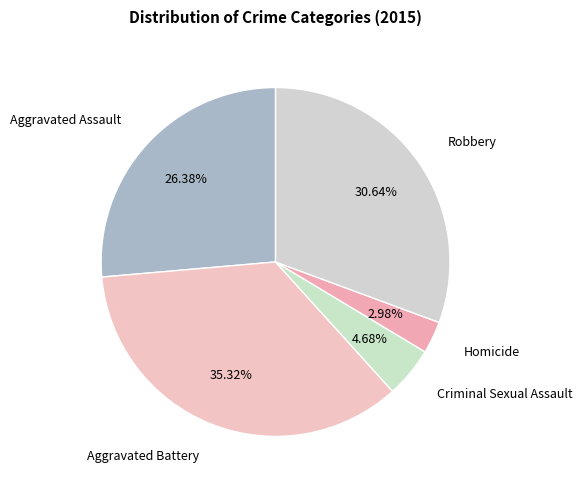

Count the number of slices in the pie.

5